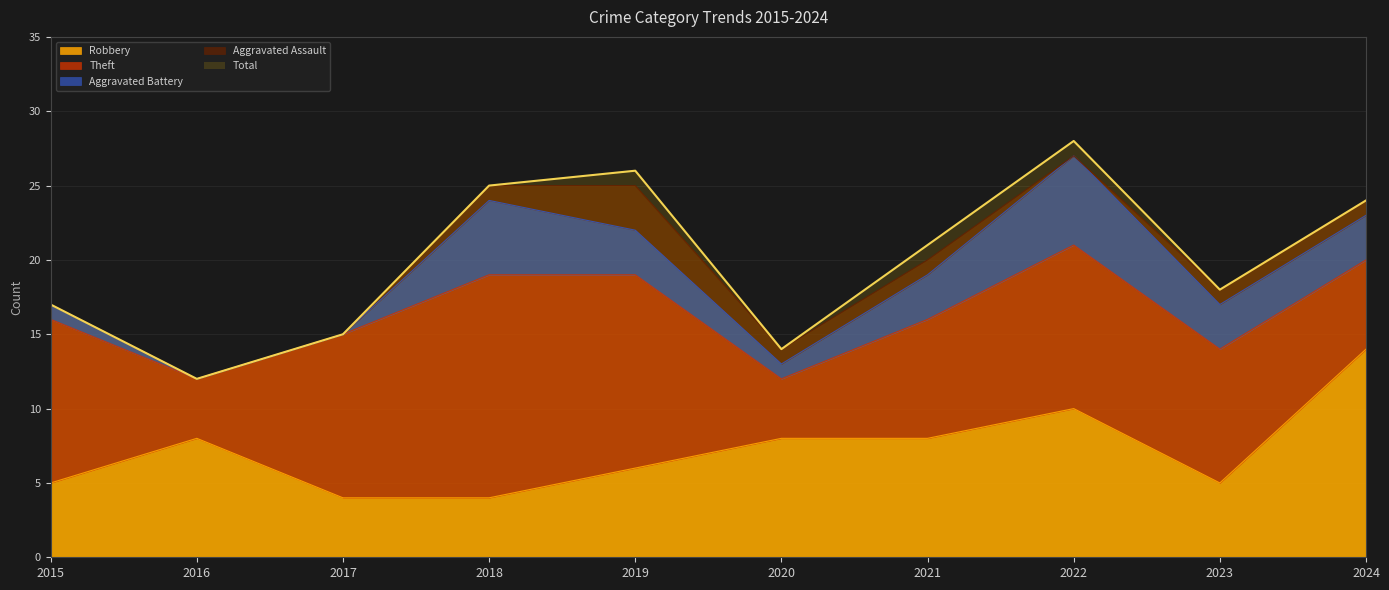

Is it true that Total equals 48 at 2022?

False